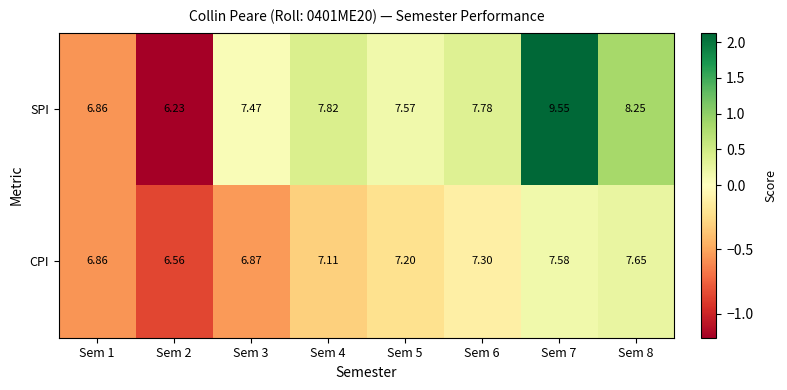

Between Sem 7 and Sem 8, which series saw the biggest shift?

SPI